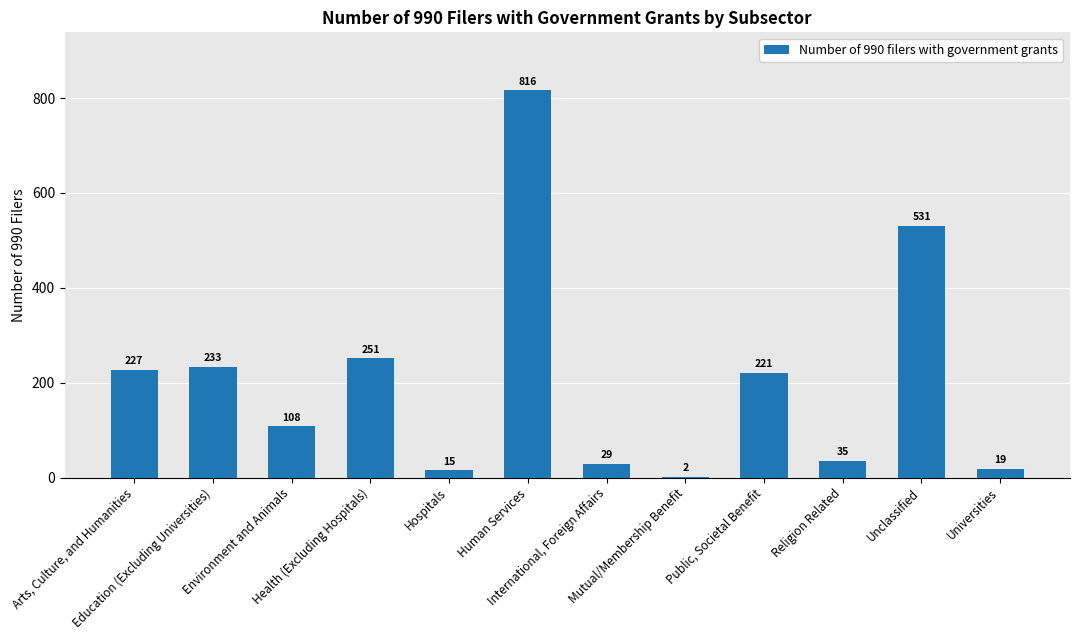

Reading left to right, extract all data points from this chart.

Arts, Culture, and Humanities=227	Education (Excluding Universities)=233	Environment and Animals=108	Health (Excluding Hospitals)=251	Hospitals=15	Human Services=816	International, Foreign Affairs=29	Mutual/Membership Benefit=2	Public, Societal Benefit=221	Religion Related=35	Unclassified=531	Universities=19